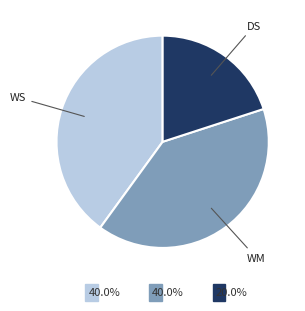

Is there any slice that represents more than half of the pie?

No